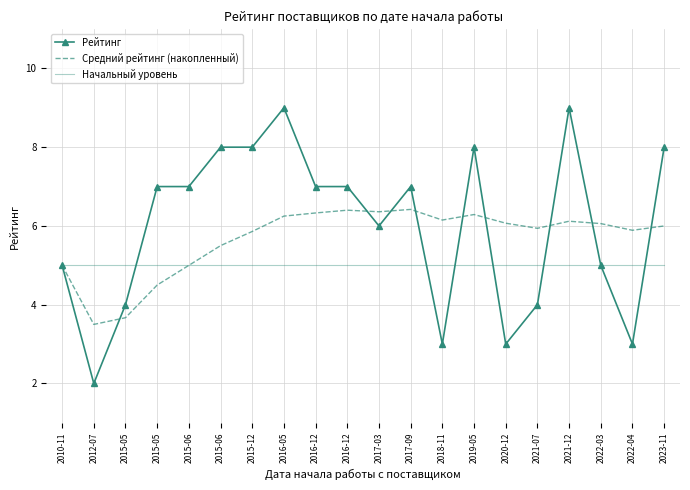

What are all the series names shown in the legend?

Рейтинг, Средний рейтинг (накопленный), Начальный уровень